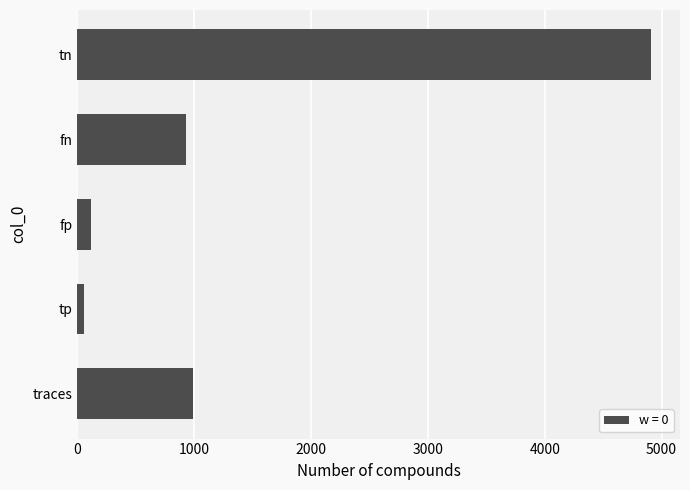

Where is the data nearest to the value 2485?

traces